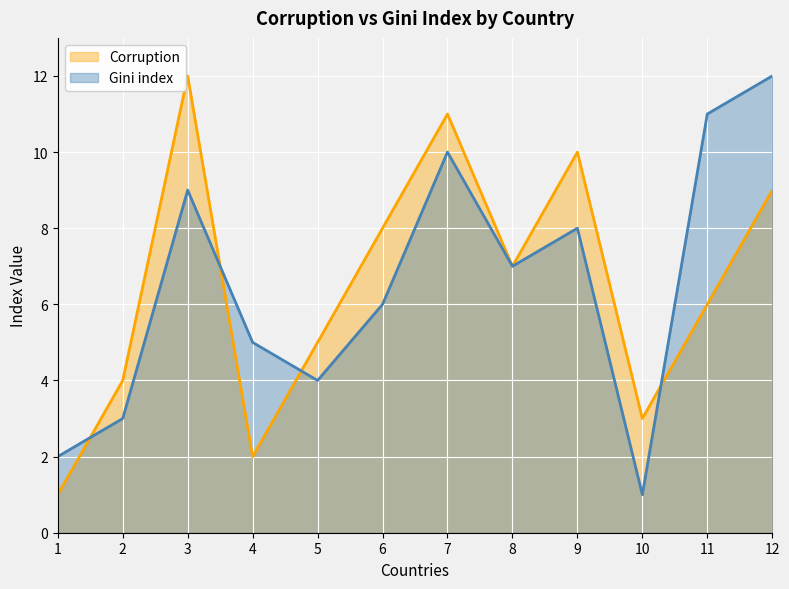

Reading right to left, transcribe all the data shown in this chart.

Corruption: 9	6	3	10	7	11	8	5	2	12	4	1
Gini index: 12	11	1	8	7	10	6	4	5	9	3	2